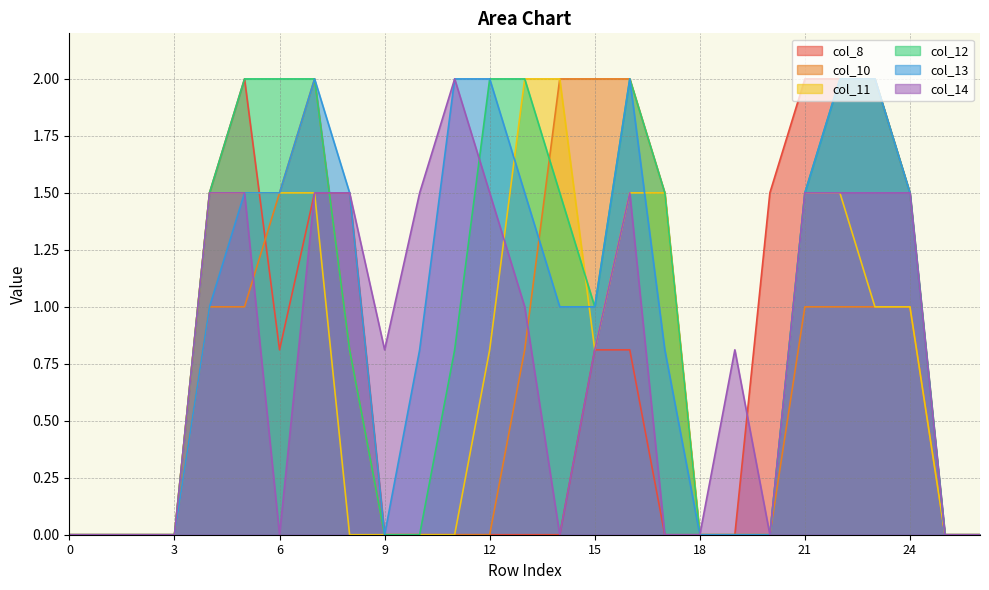

True or false: col_13 and col_14 cross at least once.

False